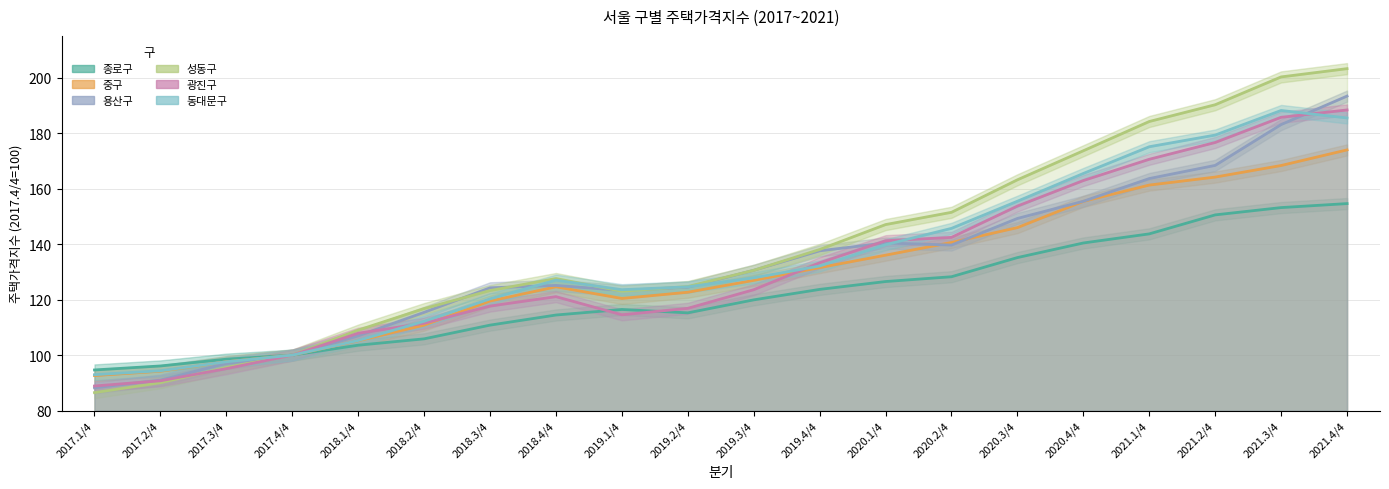

What is the sum of the 종로구 values at 2021.4/4 and 2021.1/4?

298.3